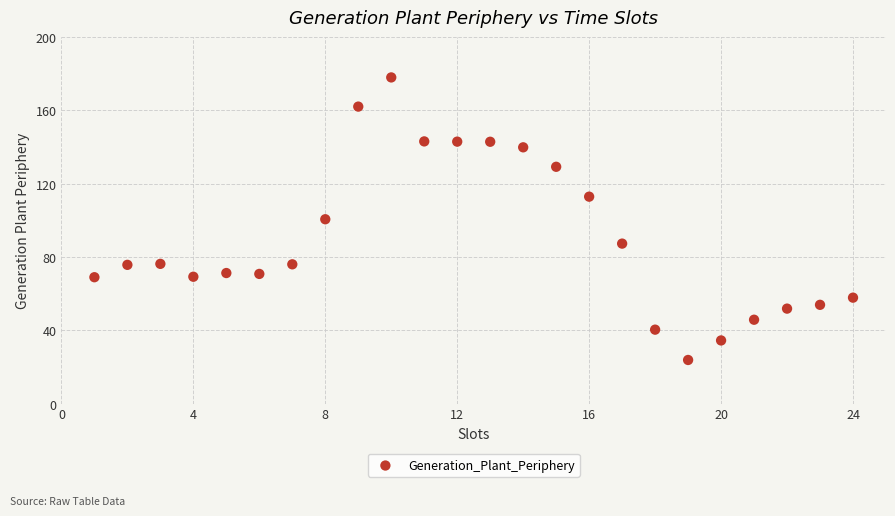

What is the range of X values (max minus min)?

23.0